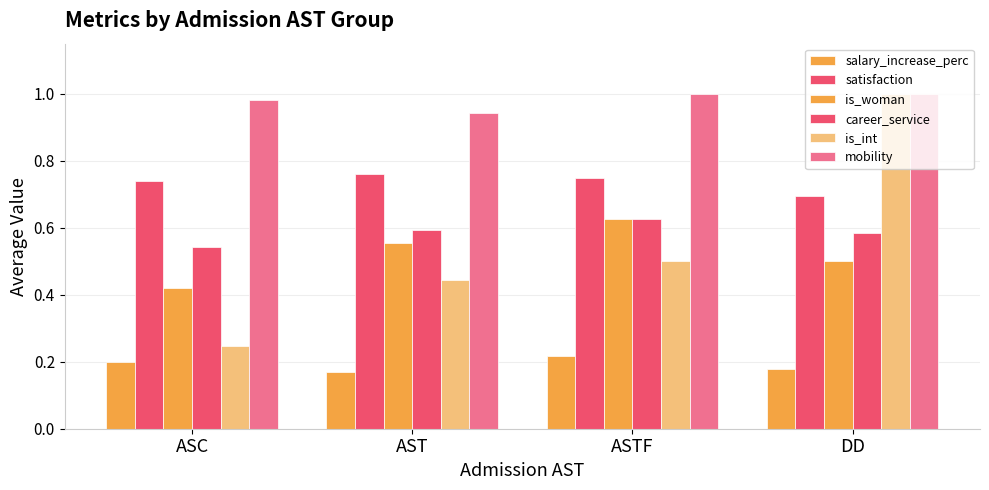

What is the value of the satisfaction bar at the 2nd from the left?

0.8